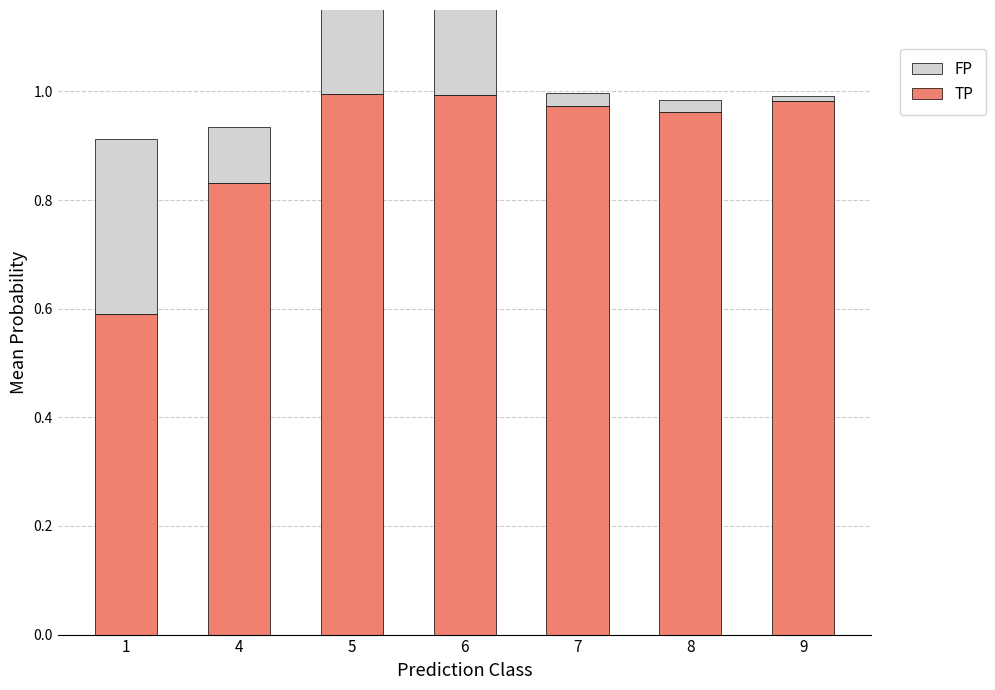

How many data points does each series have?

7